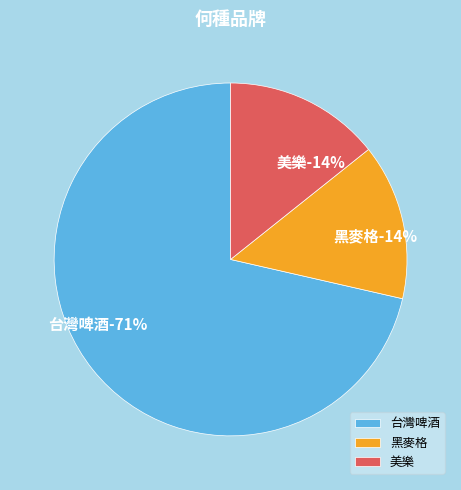

Rank the categories by value from highest to lowest.

台灣啤酒, 黑麥格, 美樂